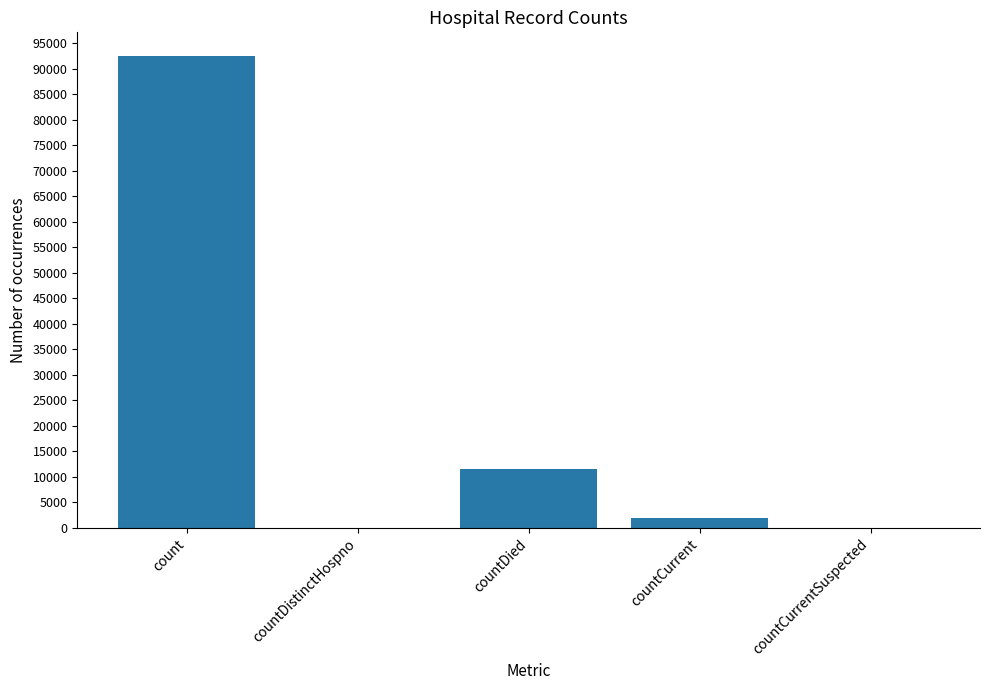

What is the sum of the values at countDied and count?

104032